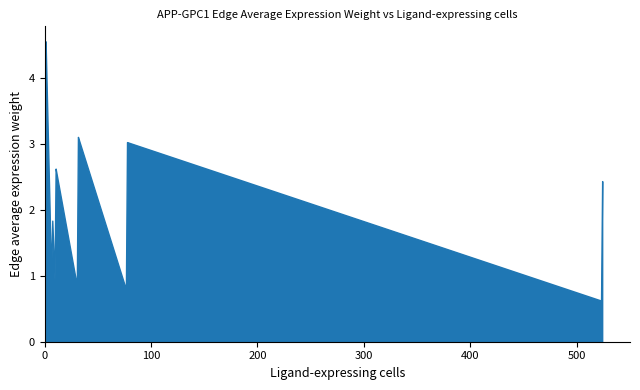

What is the maximum value shown in the chart?

4.6